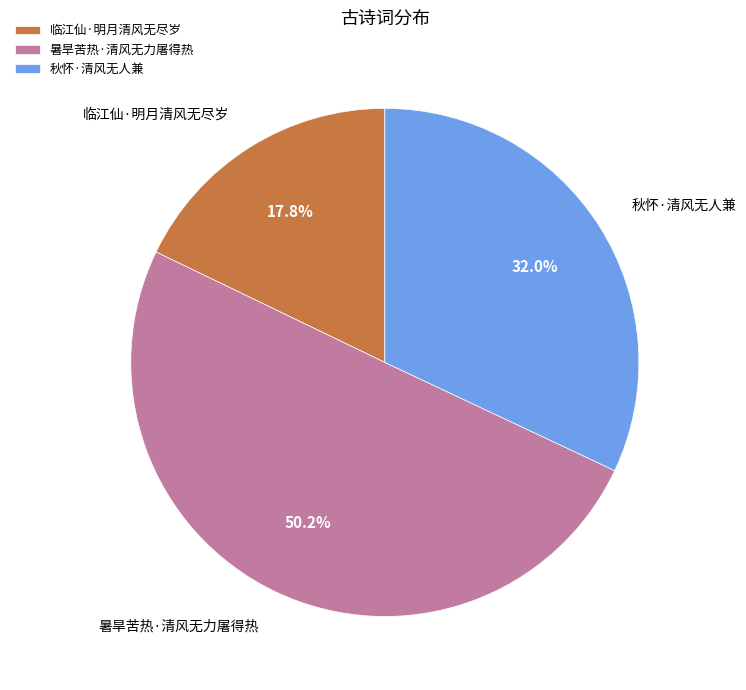

To the nearest percent, what portion does 临江仙·明月清风无尽岁 represent?

18%